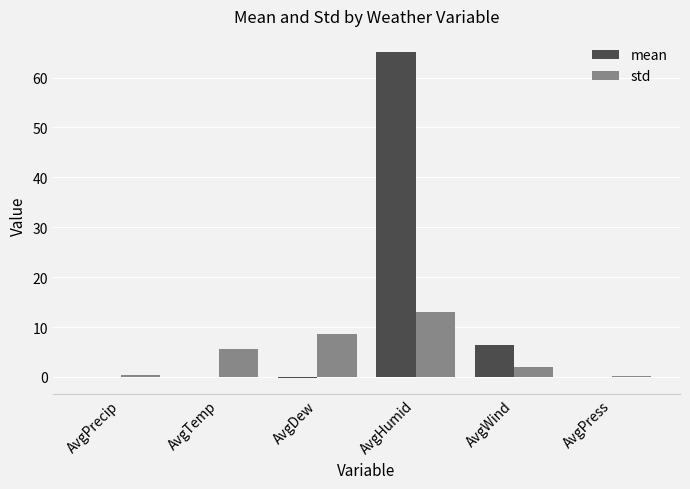

The std series shows 5.6 at AvgTemp. True or false?

True